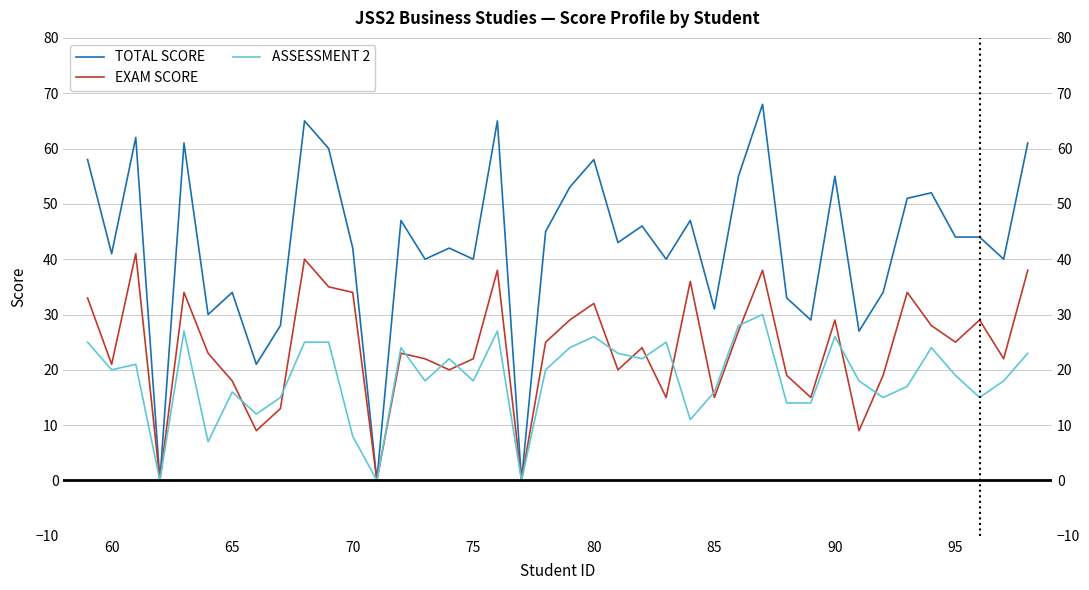

Where is the first local minimum for ASSESSMENT 2?

60